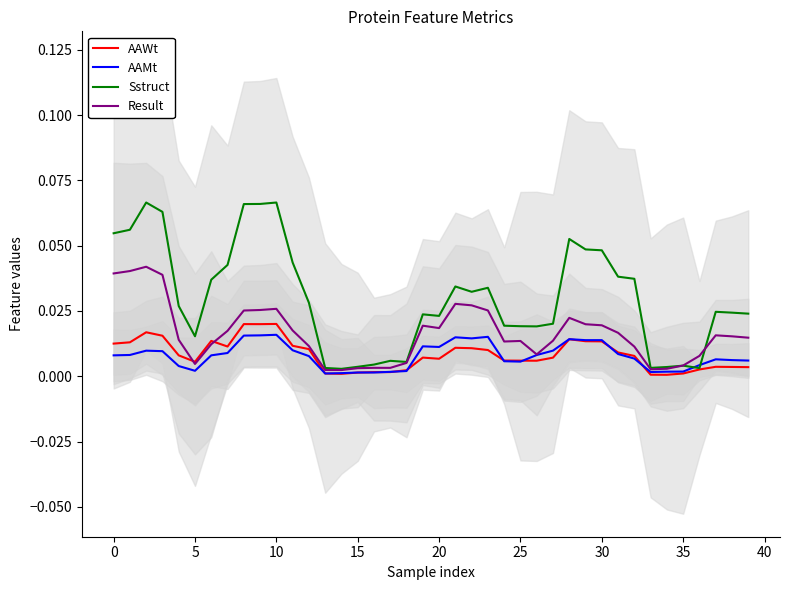

At which label does AAWt reach its minimum?

34